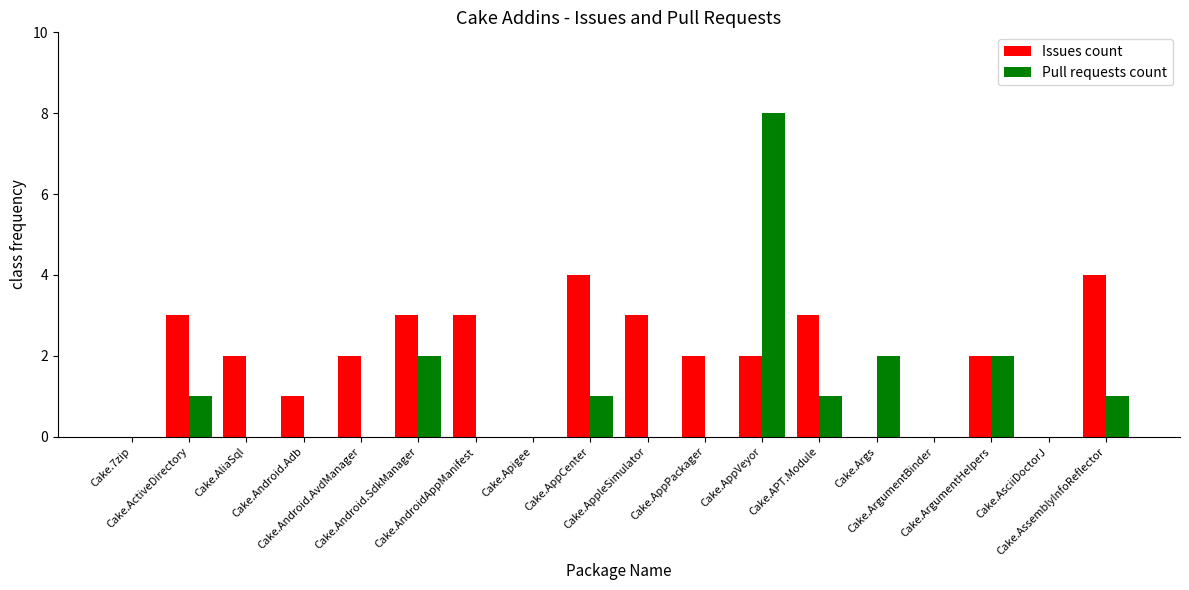

The value of Pull requests count at Cake.APT.Module is 1. True or false?

True